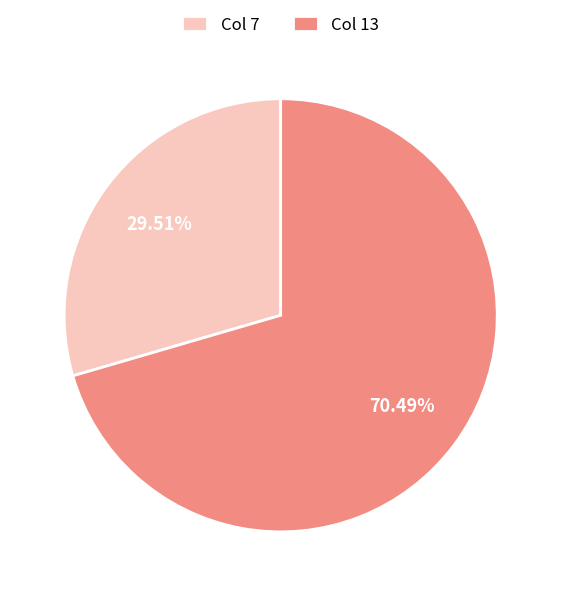

Does any single category account for the majority?

Yes